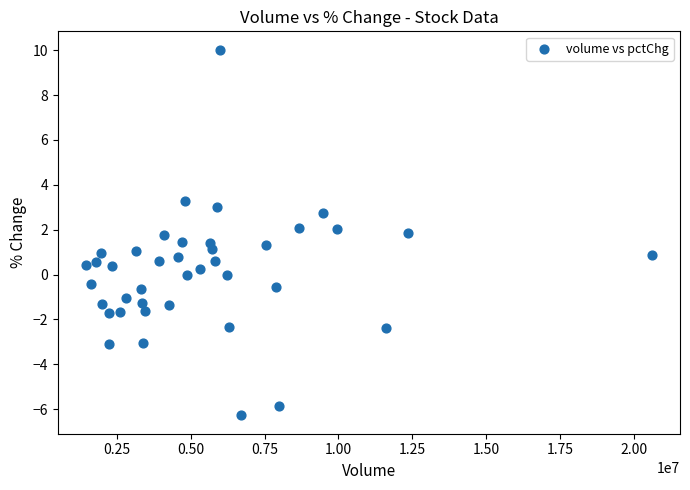

What is the range of X values (max minus min)?

19144677.0